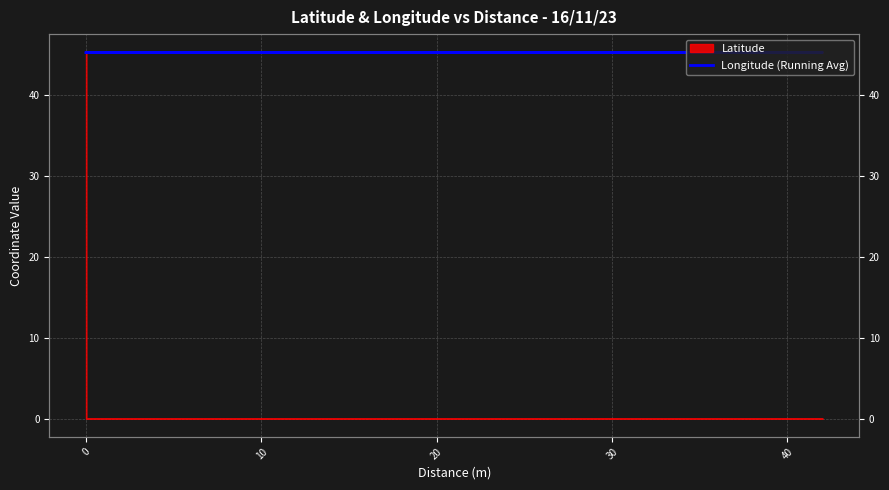

At which category does the data reach its first local peak?

10